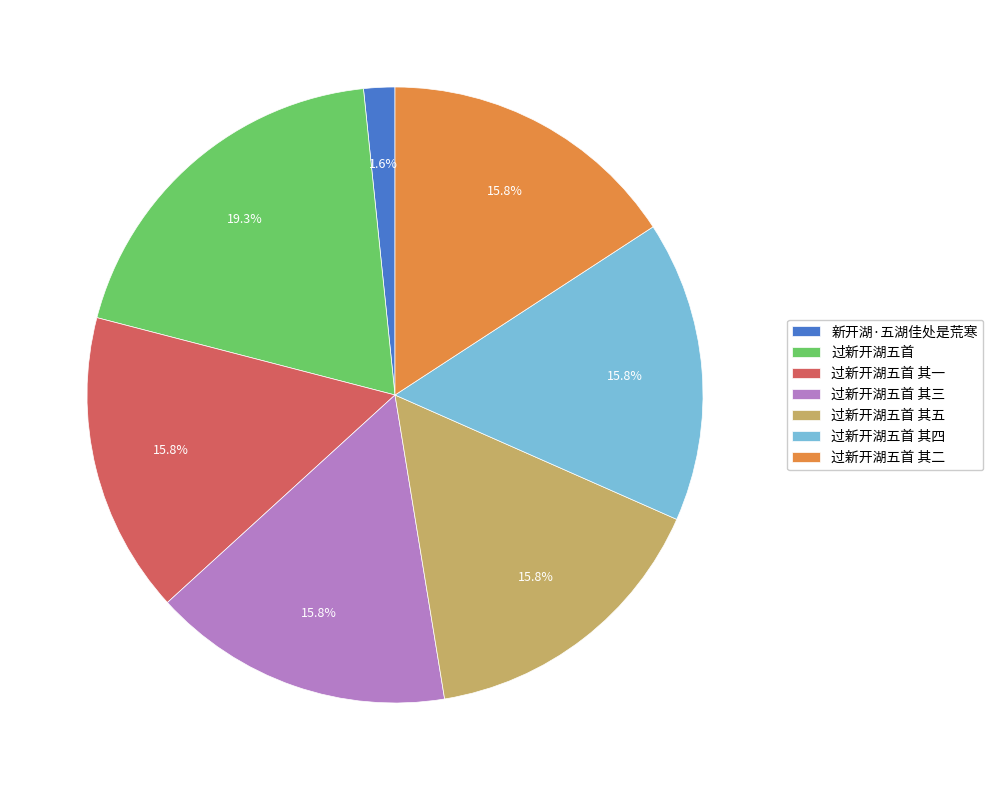

Between 新开湖·五湖佳处是荒寒 and 过新开湖五首 其三, which is larger?

过新开湖五首 其三